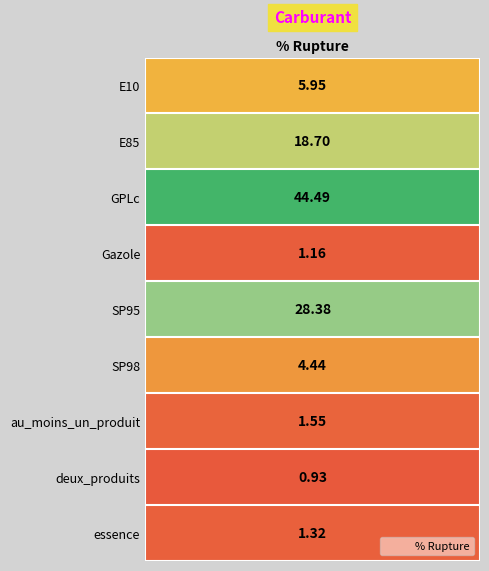

Read the value at E10.

6.0